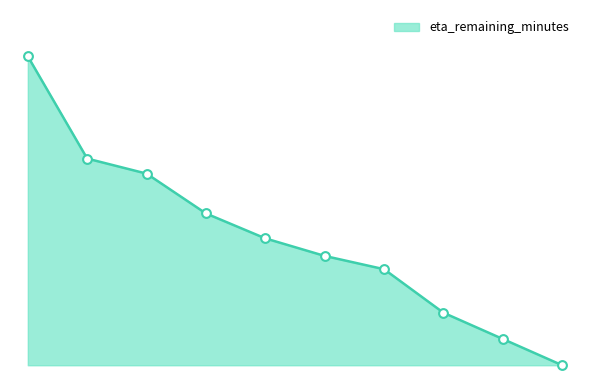

Does the chart have visible grid lines?

No